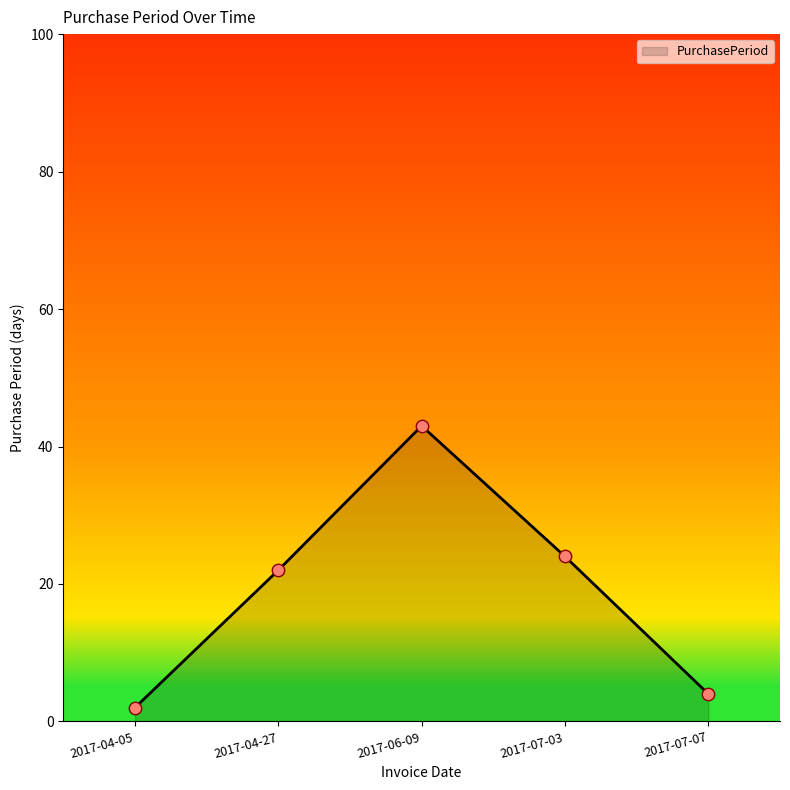

What is the ratio of the value at 2017-07-07 to the value at 2017-07-03?

0.2